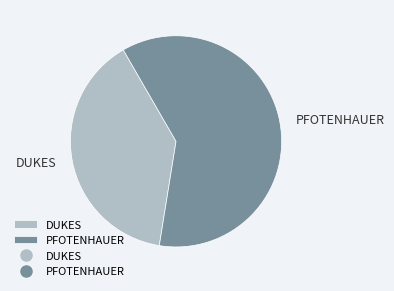

How many slices are in this pie chart?

2